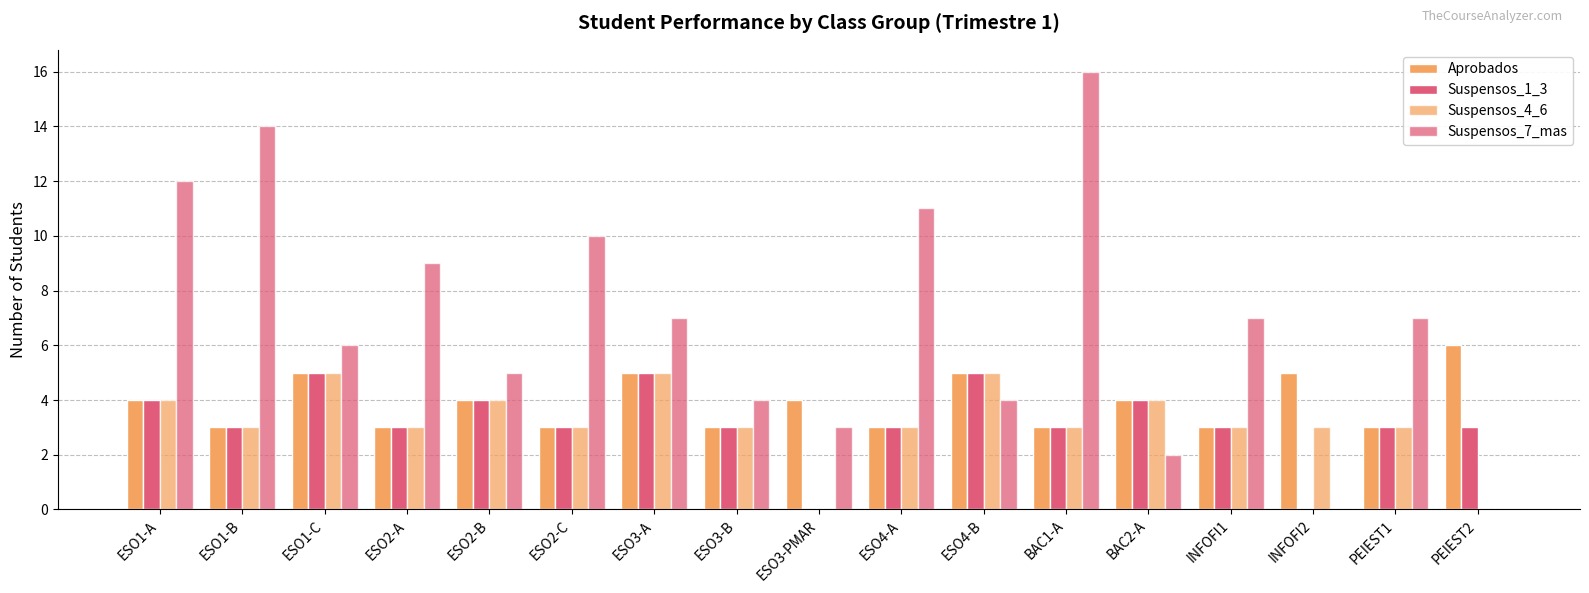

Reading left to right, list all the values displayed in this chart.

Aprobados: ESO1-A=4	ESO1-B=3	ESO1-C=5	ESO2-A=3	ESO2-B=4	ESO2-C=3	ESO3-A=5	ESO3-B=3	ESO3-PMAR=4	ESO4-A=3	ESO4-B=5	BAC1-A=3	BAC2-A=4	INFOFI1=3	INFOFI2=5	PEIEST1=3	PEIEST2=6
Suspensos_1_3: ESO1-A=4	ESO1-B=3	ESO1-C=5	ESO2-A=3	ESO2-B=4	ESO2-C=3	ESO3-A=5	ESO3-B=3	ESO3-PMAR=0	ESO4-A=3	ESO4-B=5	BAC1-A=3	BAC2-A=4	INFOFI1=3	INFOFI2=0	PEIEST1=3	PEIEST2=3
Suspensos_4_6: ESO1-A=4	ESO1-B=3	ESO1-C=5	ESO2-A=3	ESO2-B=4	ESO2-C=3	ESO3-A=5	ESO3-B=3	ESO3-PMAR=0	ESO4-A=3	ESO4-B=5	BAC1-A=3	BAC2-A=4	INFOFI1=3	INFOFI2=3	PEIEST1=3	PEIEST2=0
Suspensos_7_mas: ESO1-A=12	ESO1-B=14	ESO1-C=6	ESO2-A=9	ESO2-B=5	ESO2-C=10	ESO3-A=7	ESO3-B=4	ESO3-PMAR=3	ESO4-A=11	ESO4-B=4	BAC1-A=16	BAC2-A=2	INFOFI1=7	INFOFI2=0	PEIEST1=7	PEIEST2=0